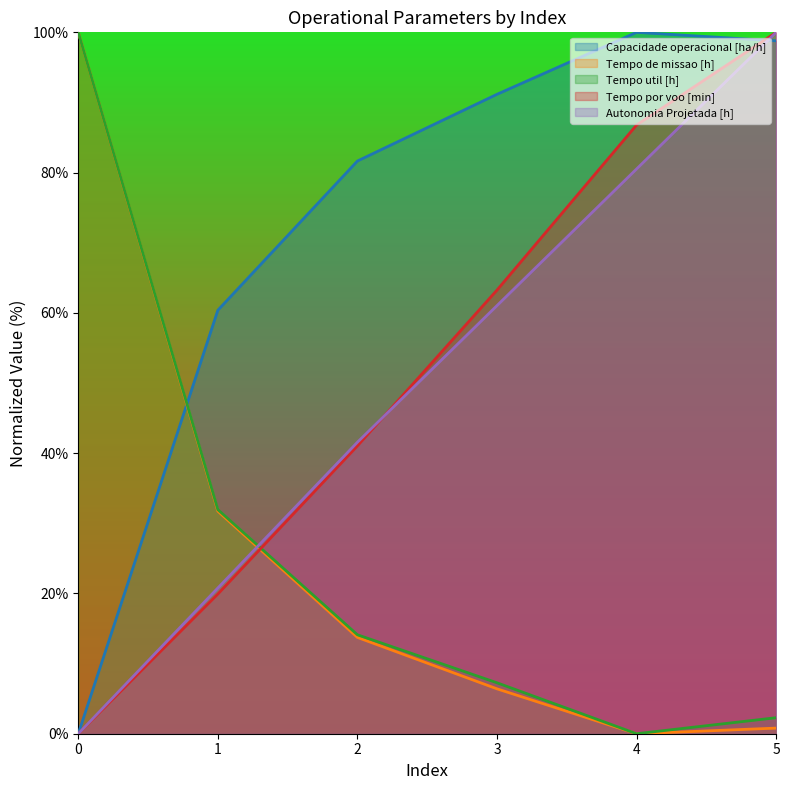

How many times do Autonomia Projetada [h] and Tempo por voo [min] cross each other?

1